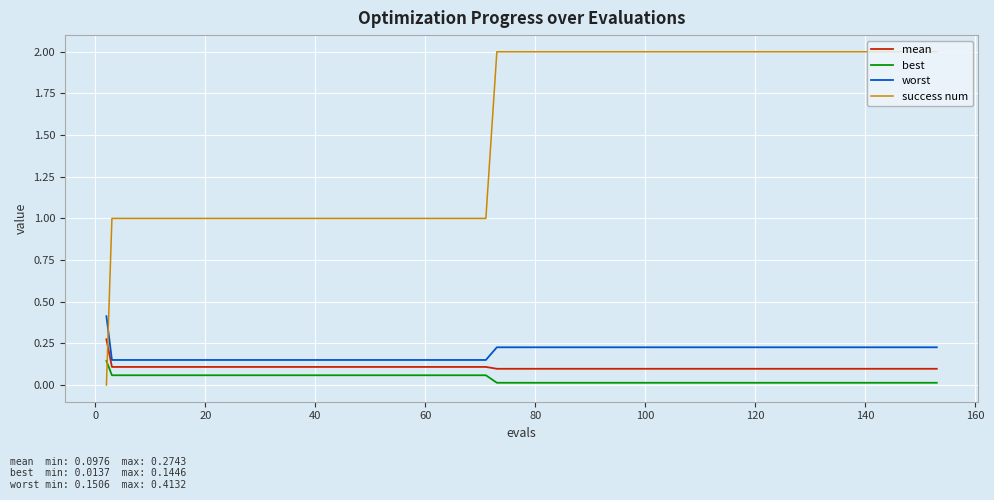

Does the chart display data point markers on the line(s)?

No